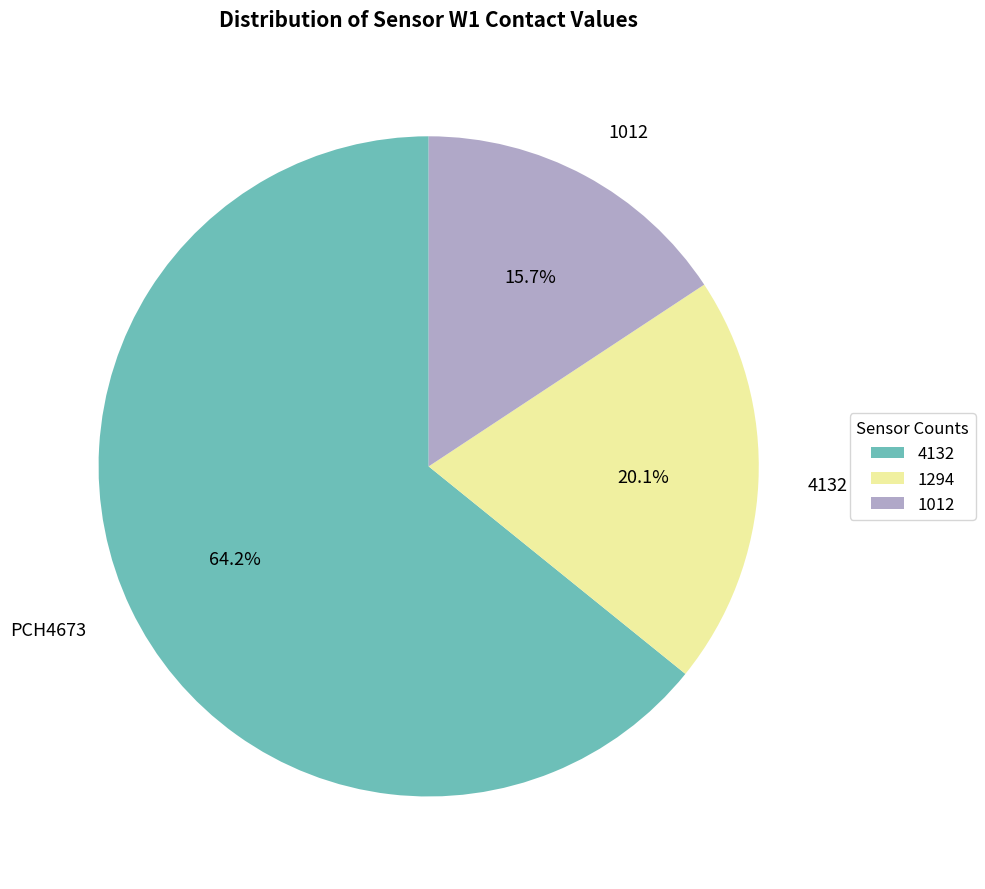

How many segments does this pie chart have?

3